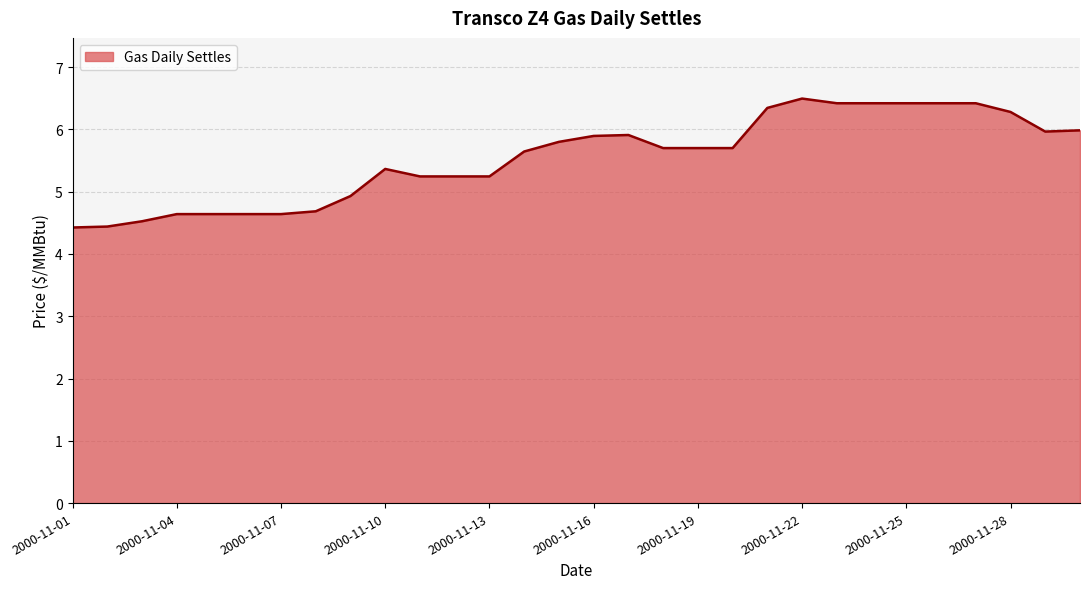

How many distinct data groups are displayed?

1